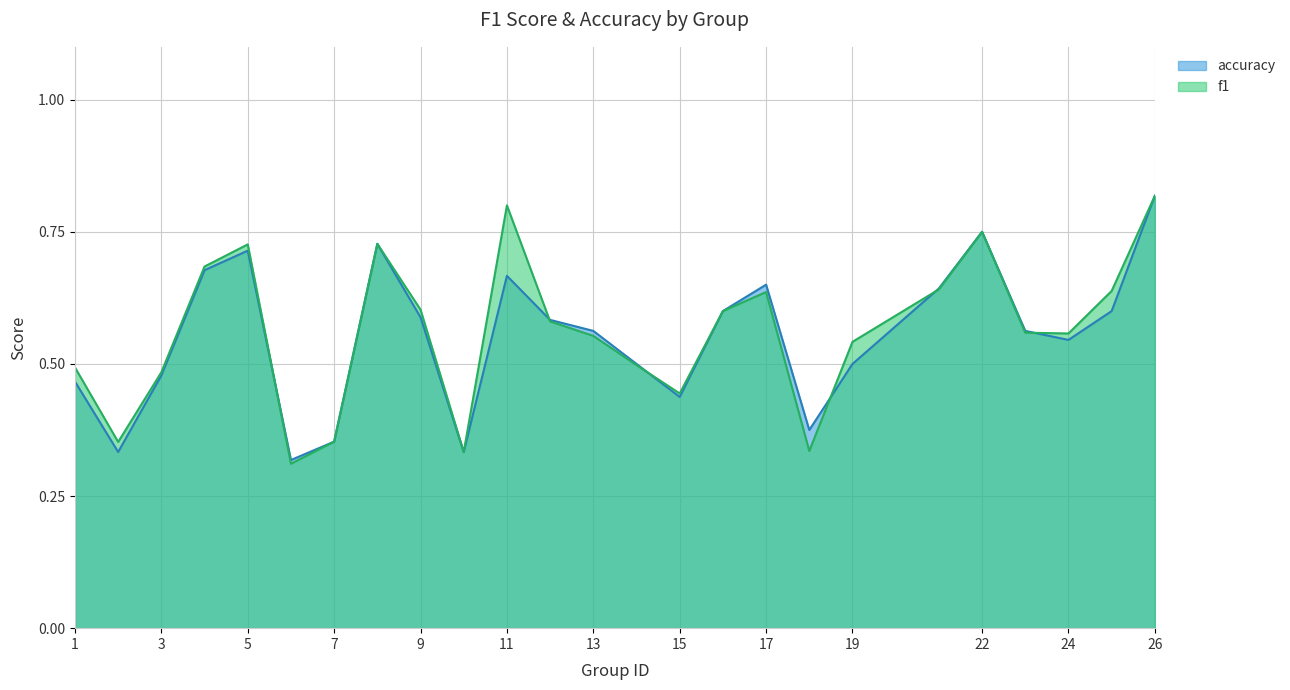

Is the value of f1 at 16 greater than the value of accuracy at 18?

Yes